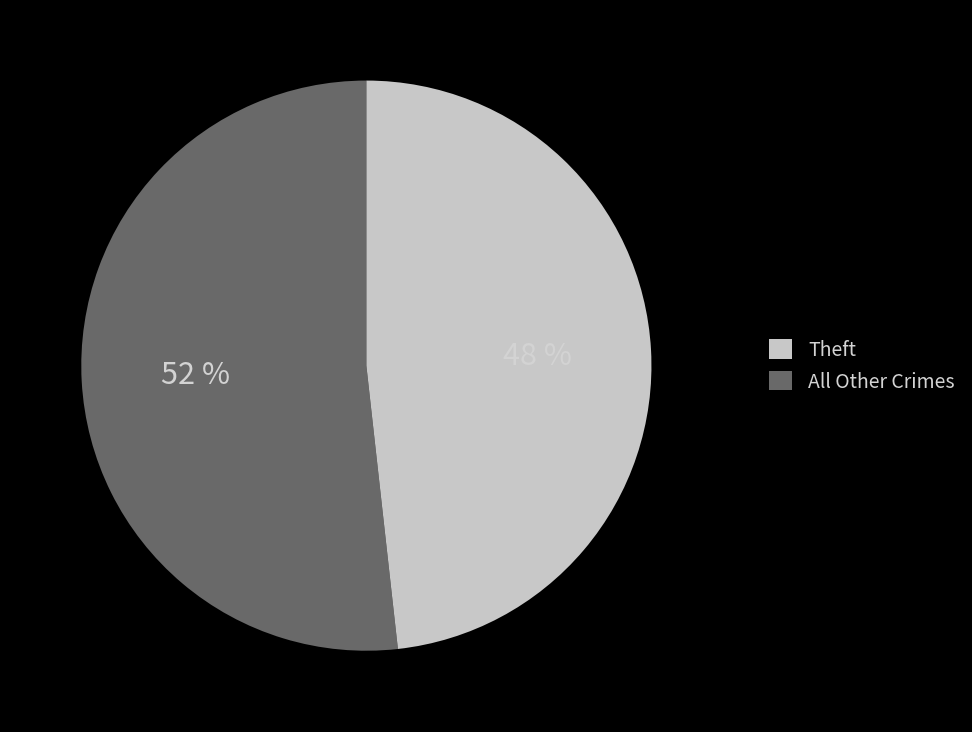

To the nearest percent, what is the average slice percentage?

50%